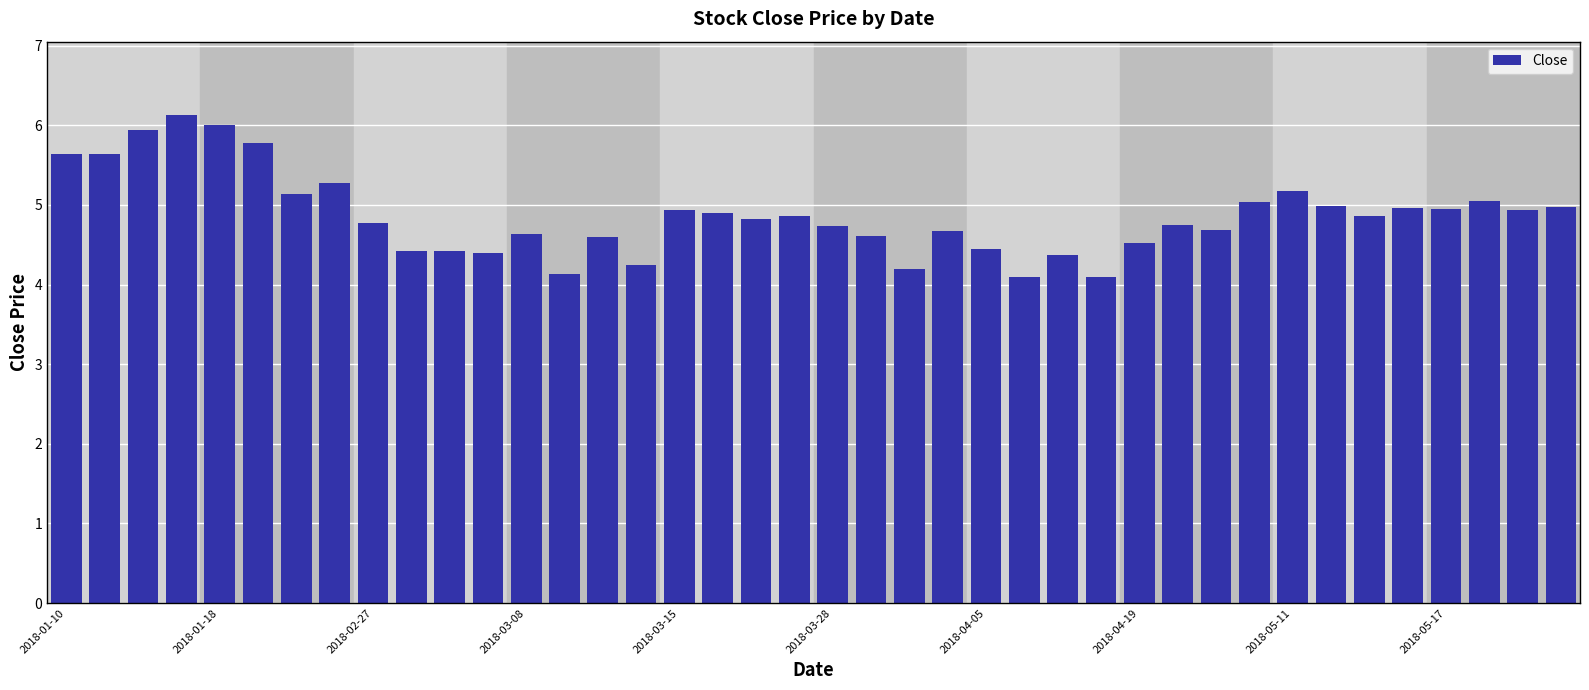

What is the greatest value displayed?

6.1